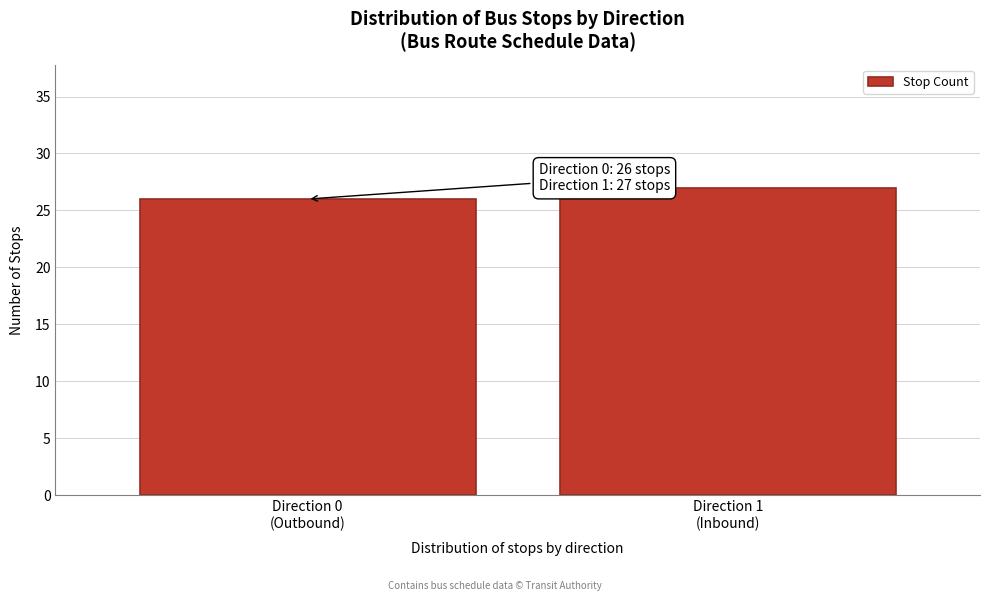

Reading left to right, transcribe all the data shown in this chart.

26	27